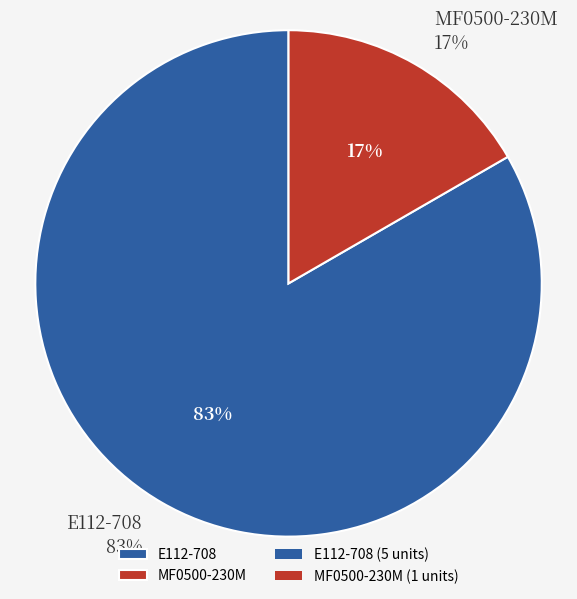

Does MF0500-230M account for over 50% of the chart?

No